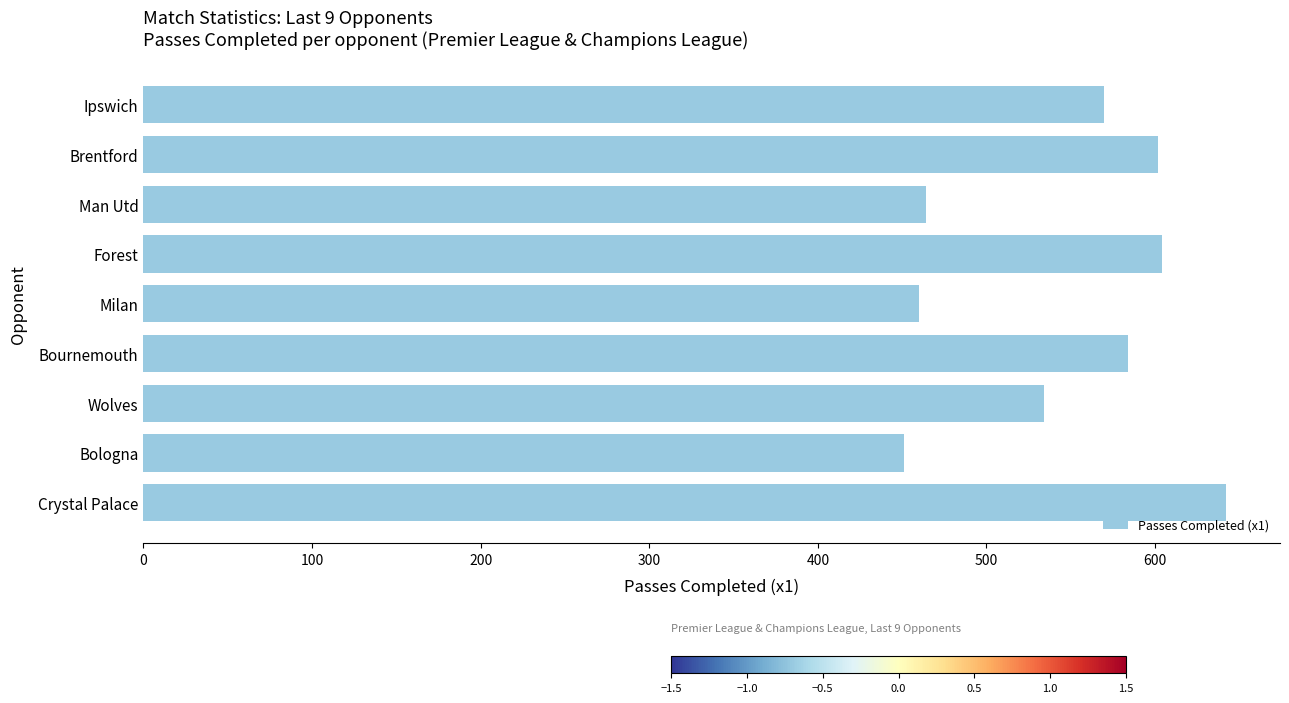

Where is the data nearest to the value 546?

Wolves